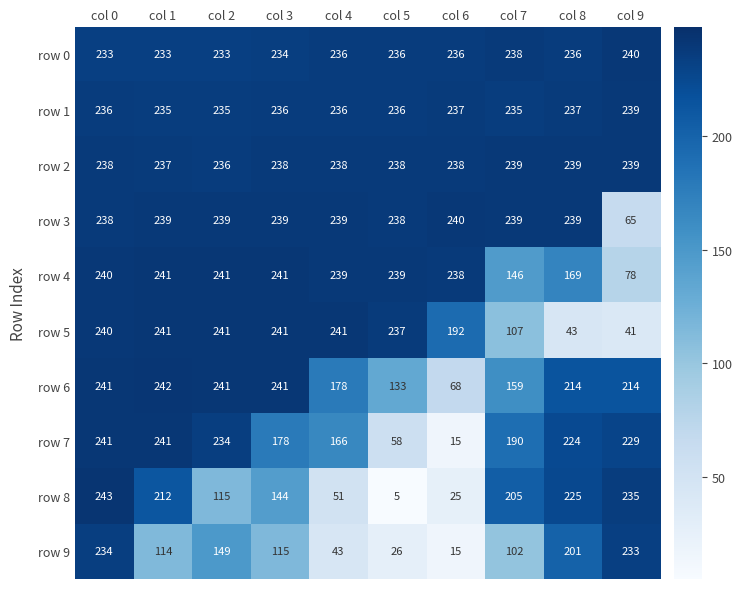

What is the sum of all row 4 values?

2072